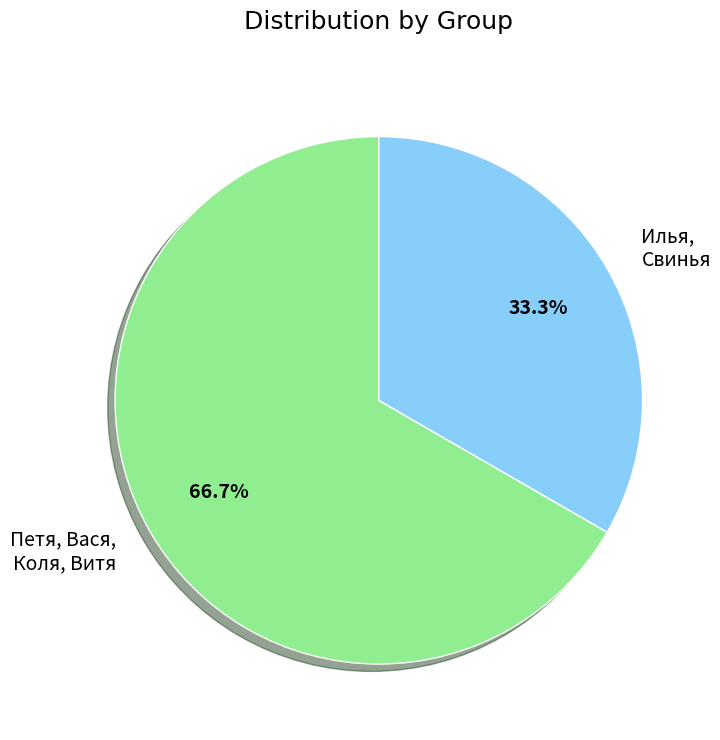

Is there a majority slice in this chart?

Yes